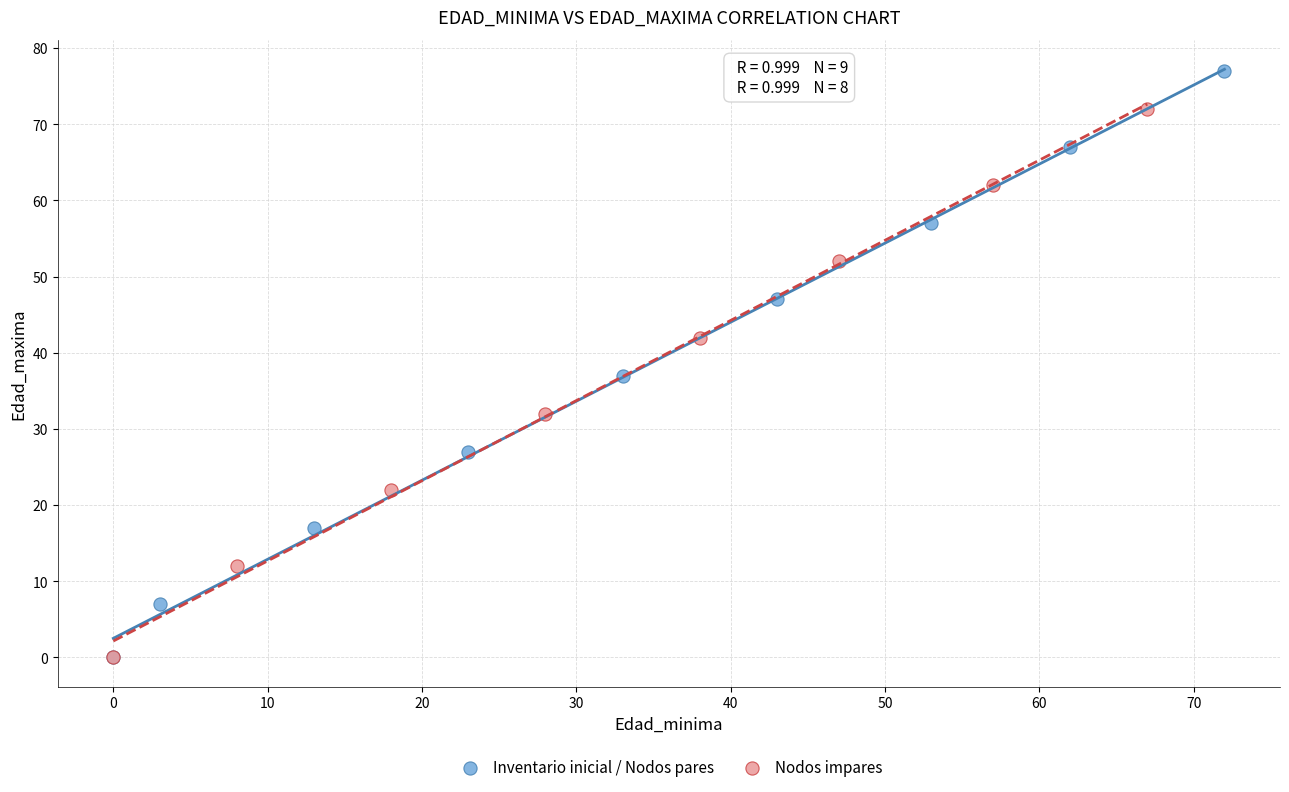

What are all the series names shown in the legend?

Inventario inicial / Nodos pares, Nodos impares